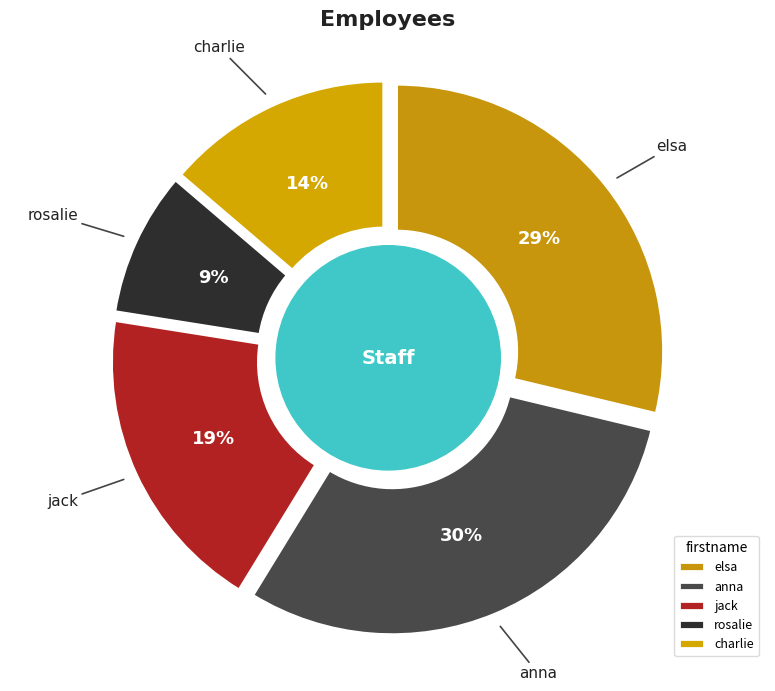

What is the total percentage of rosalie and elsa?

37.5%